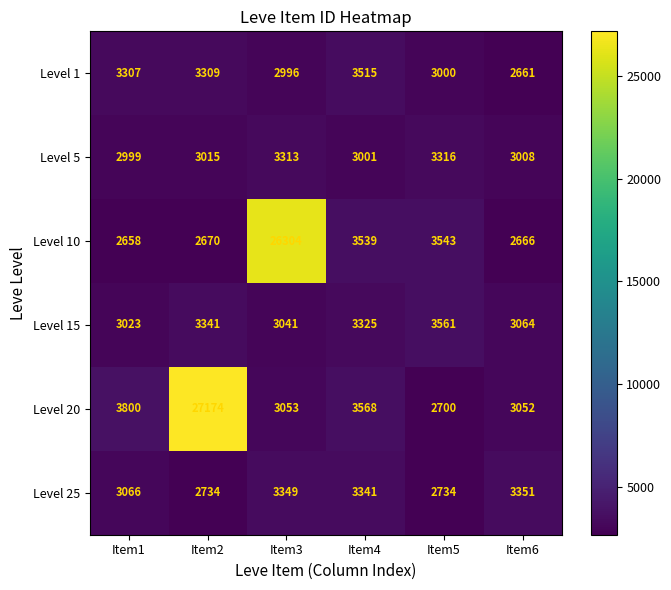

The value of Level 15 at Item1 is 3023. True or false?

True